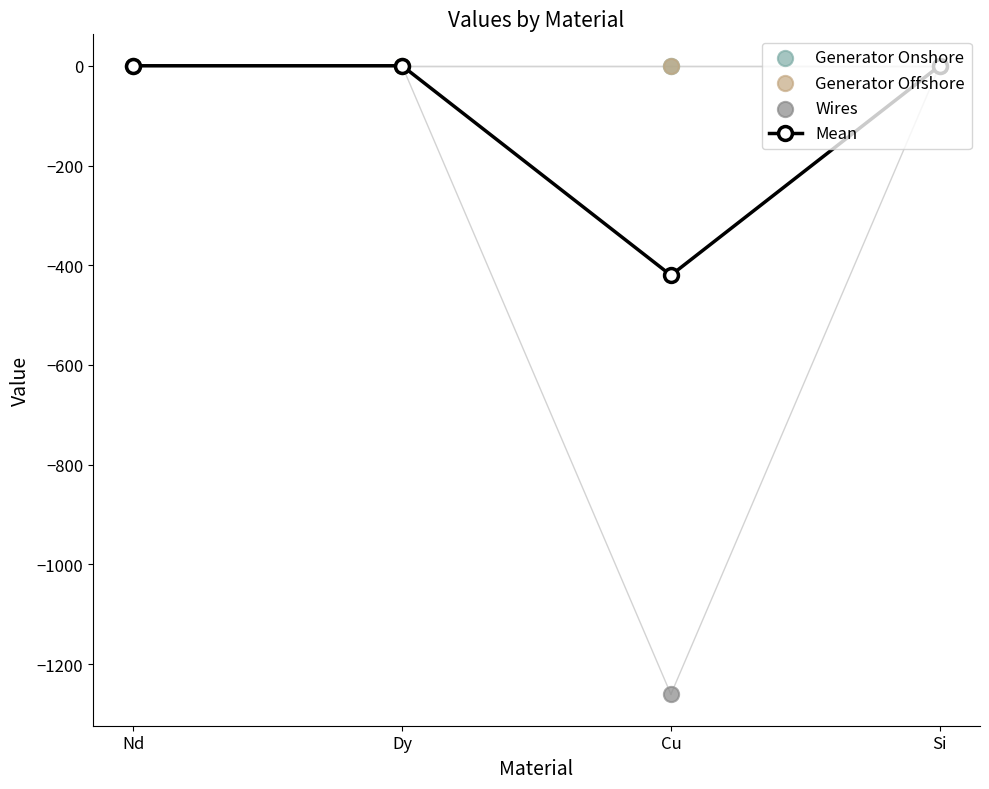

Which series has the largest total across all categories?

Generator Offshore